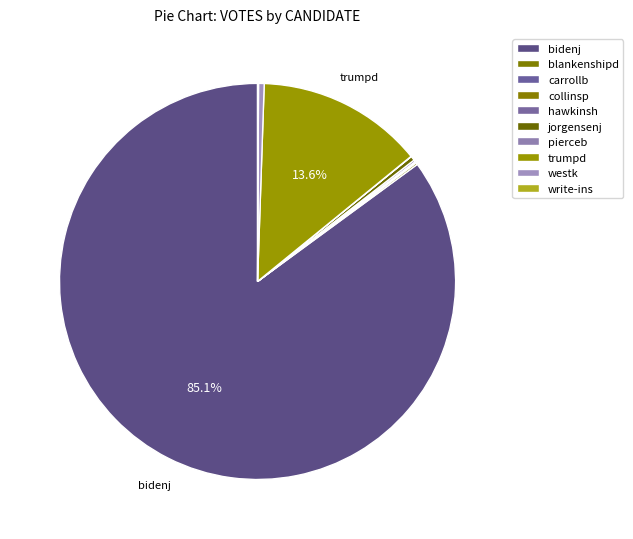

Do hawkinsh and write-ins together represent more than half of the pie?

No